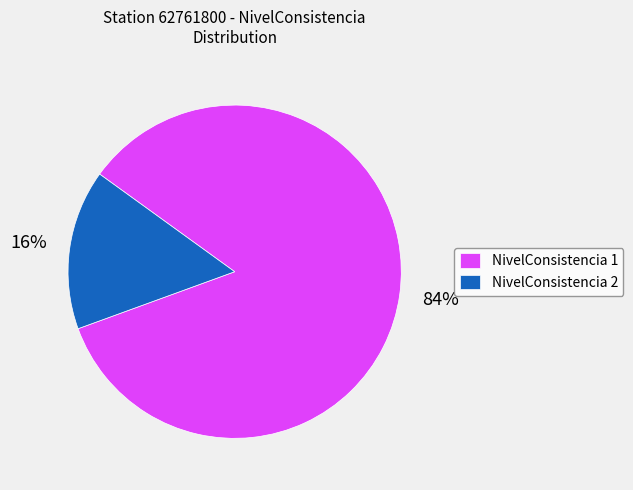

To the nearest percent, what percentage of the pie is NivelConsistencia 2?

16%